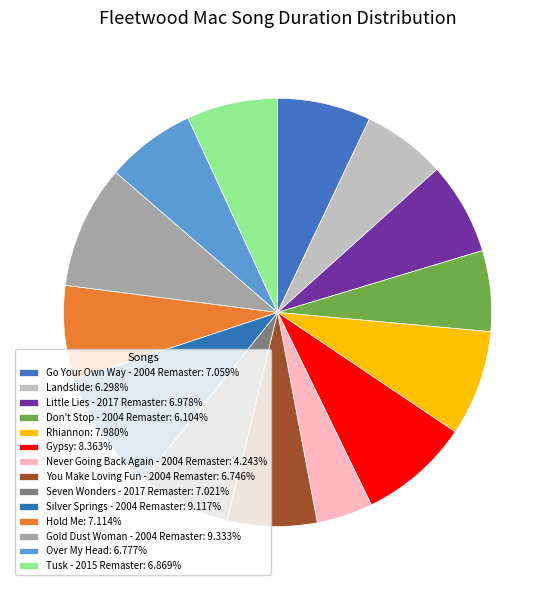

Do Never Going Back Again - 2004 Remaster and Rhiannon together represent more than half of the pie?

No